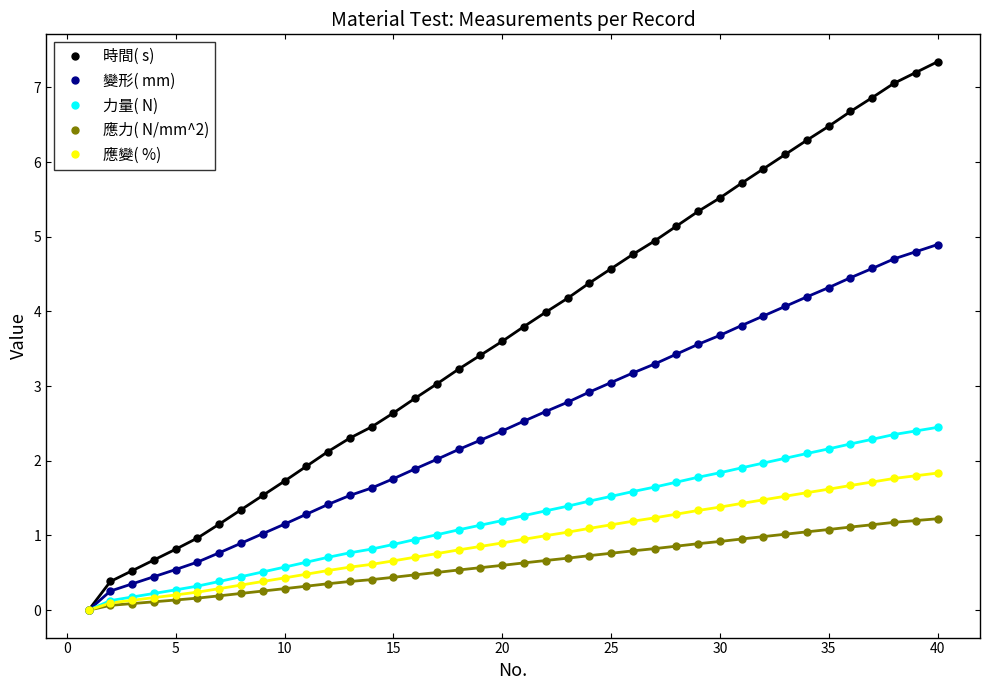

What is the sum of all 力量( N) values?

49.7